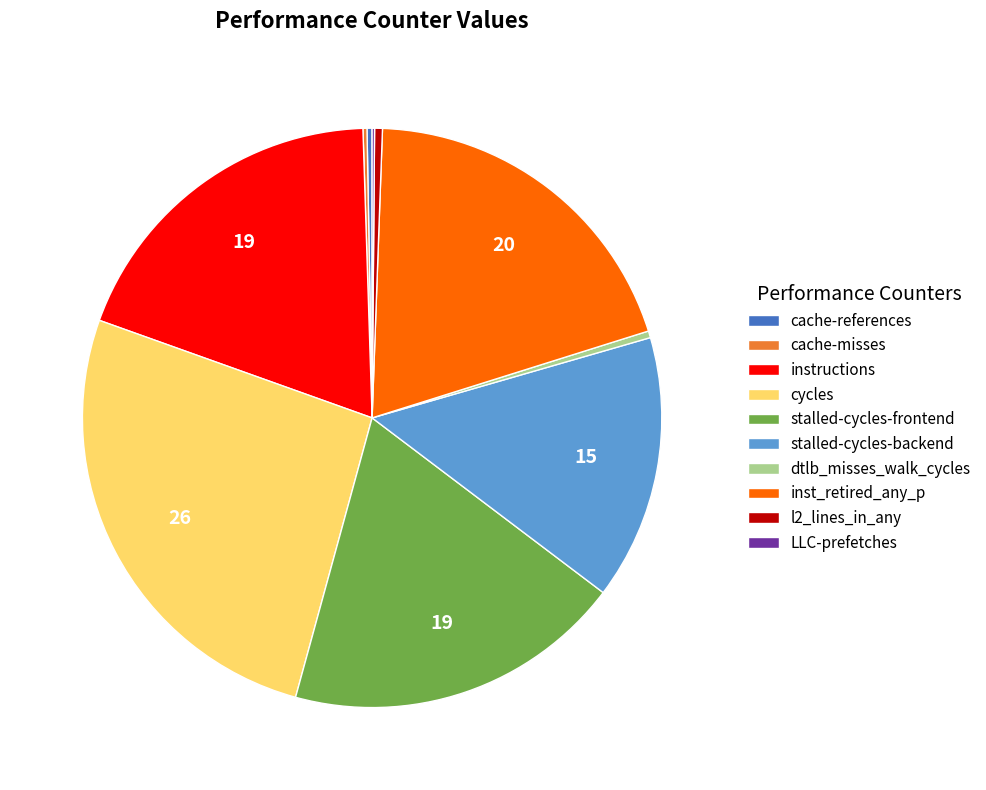

The l2_lines_in_any slice represents 0% of the pie. True or false?

True